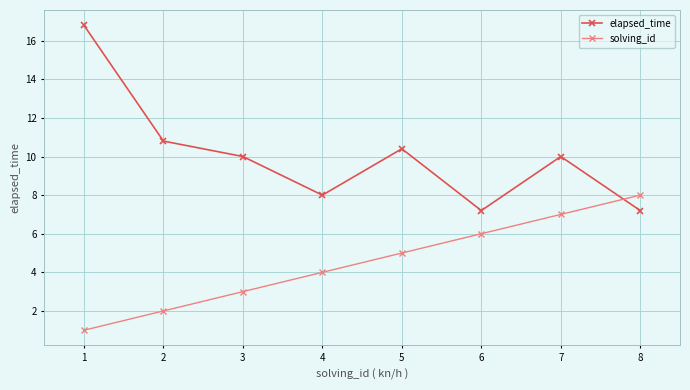

Count the number of categories in the chart.

8